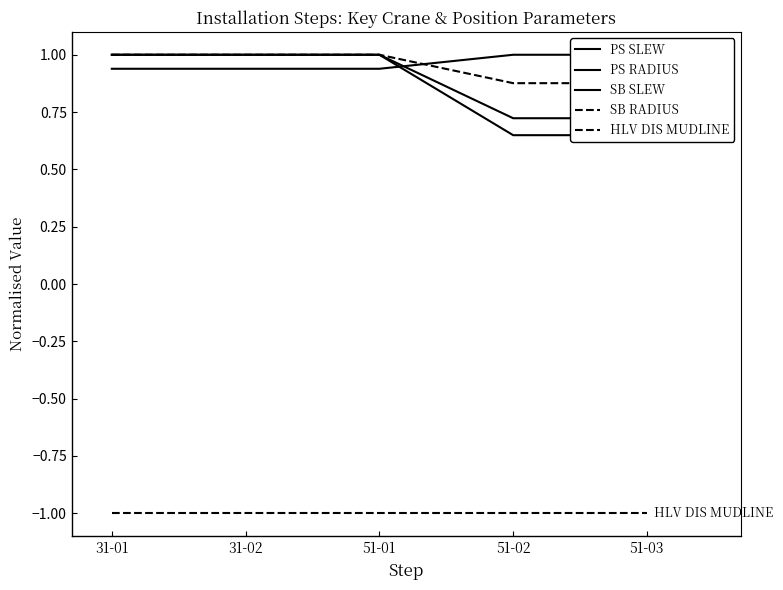

What is the difference between the SB RADIUS values at 31-02 and 51-03?

0.1